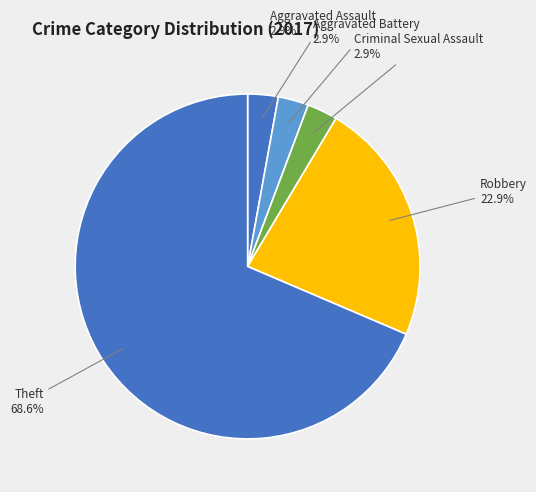

Which has a higher value, Aggravated Assault or Robbery?

Robbery